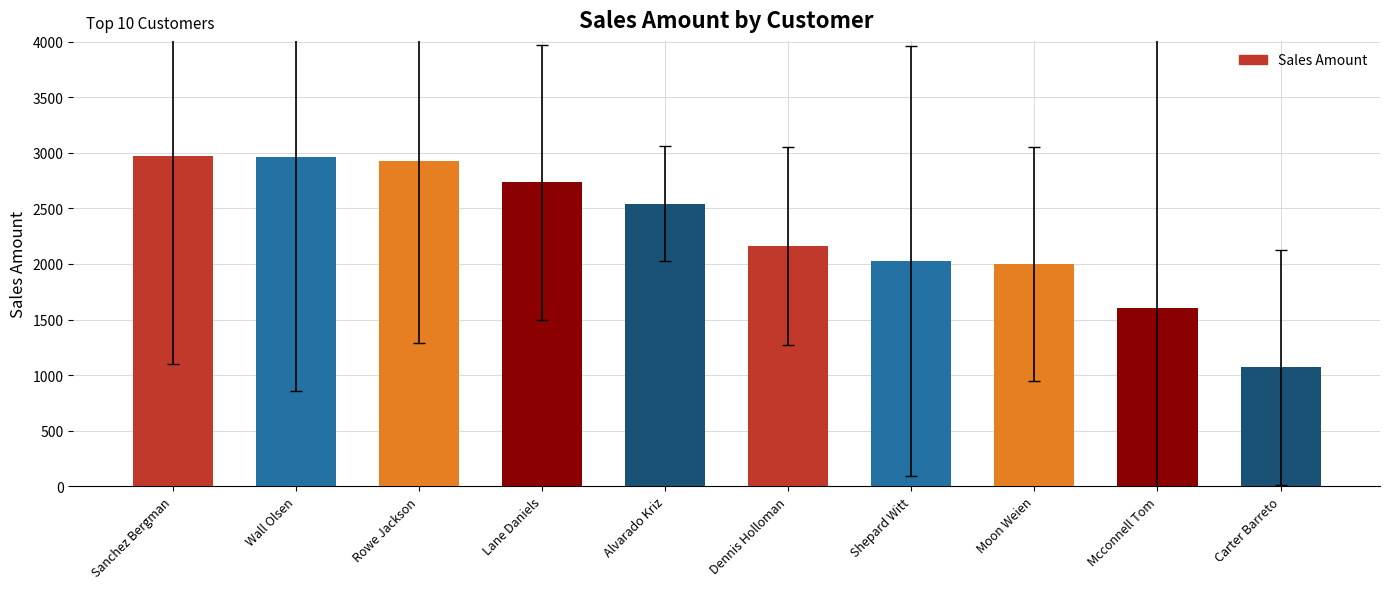

The chart shows a value of 1693 at Alvarado Kriz. True or false?

False